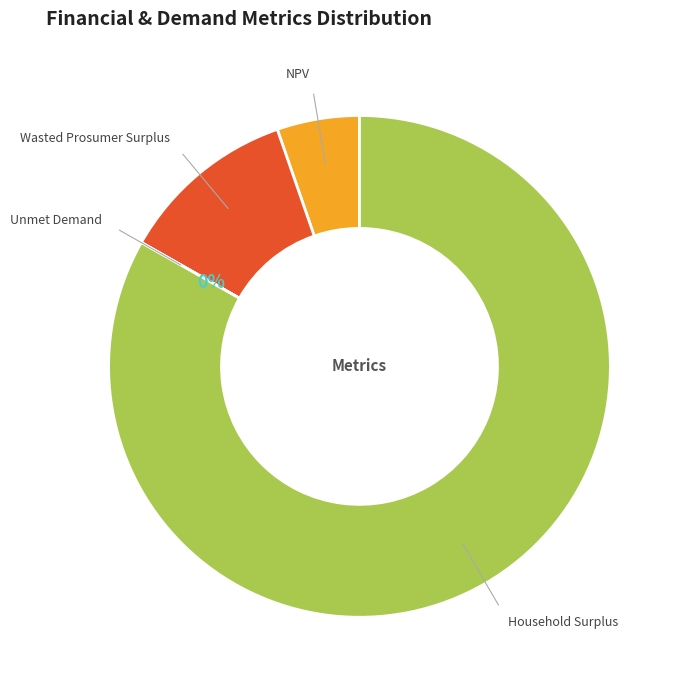

To the nearest percent, what is the average slice percentage?

25%